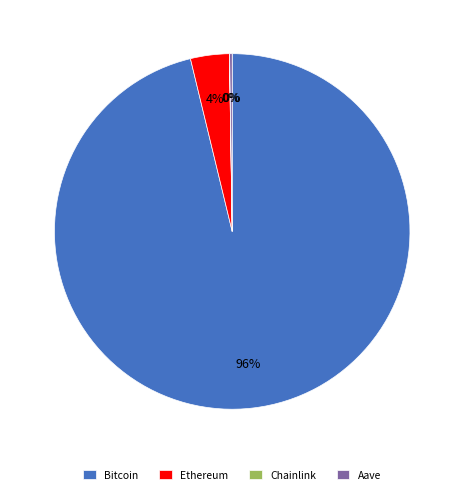

The Ethereum slice represents 4% of the pie. True or false?

True